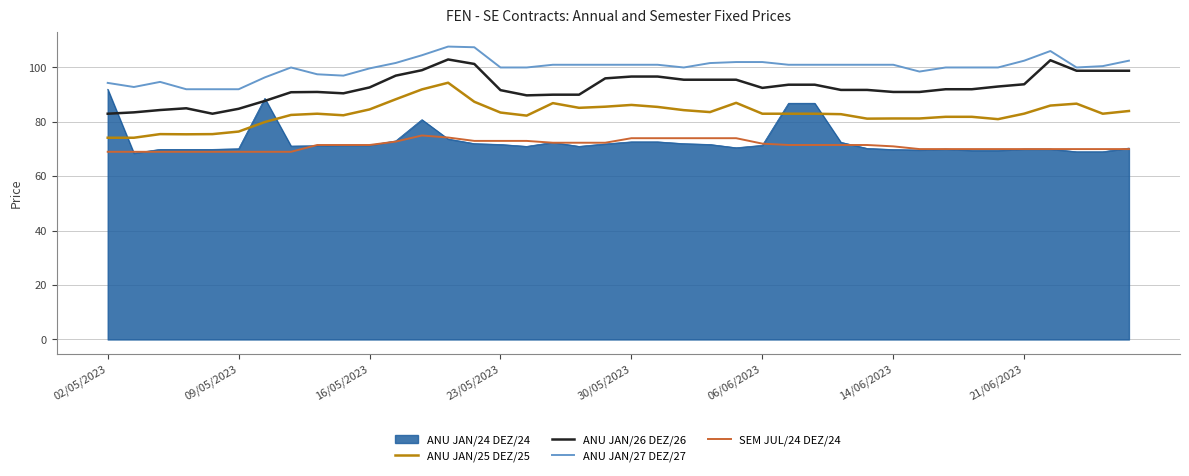

True or false: ANU JAN/27 DEZ/27 and SEM JUL/24 DEZ/24 intersect in this chart.

False